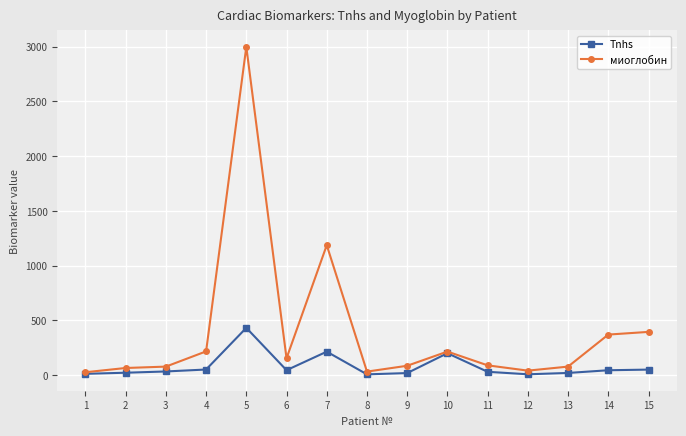

List the series in order of their peak value, highest first.

миоглобин, Tnhs